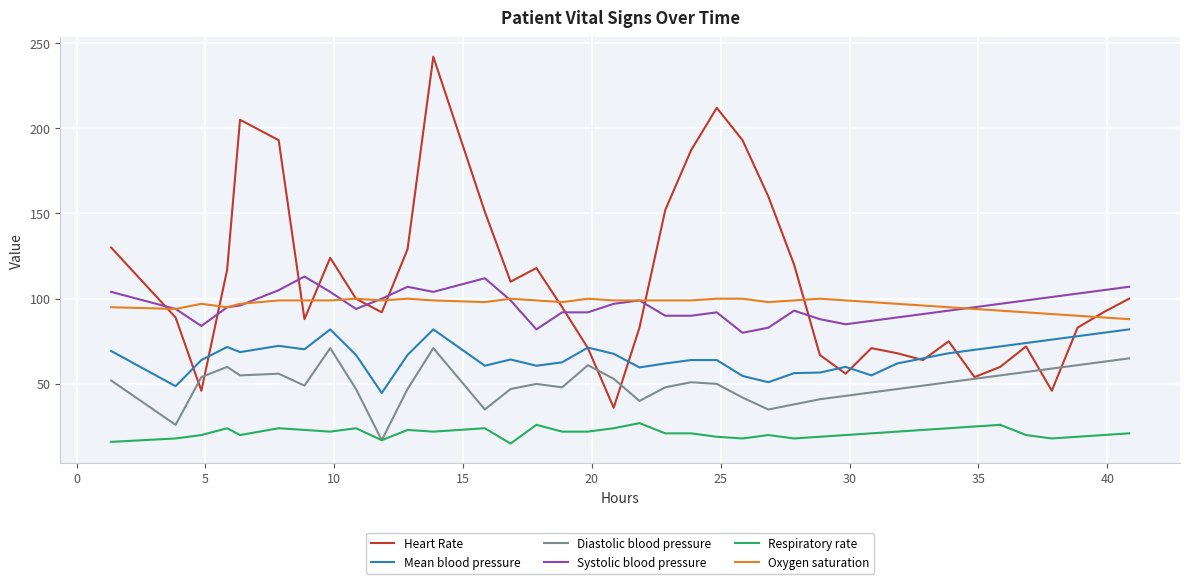

True or false: Mean blood pressure and Systolic blood pressure cross at least once.

False